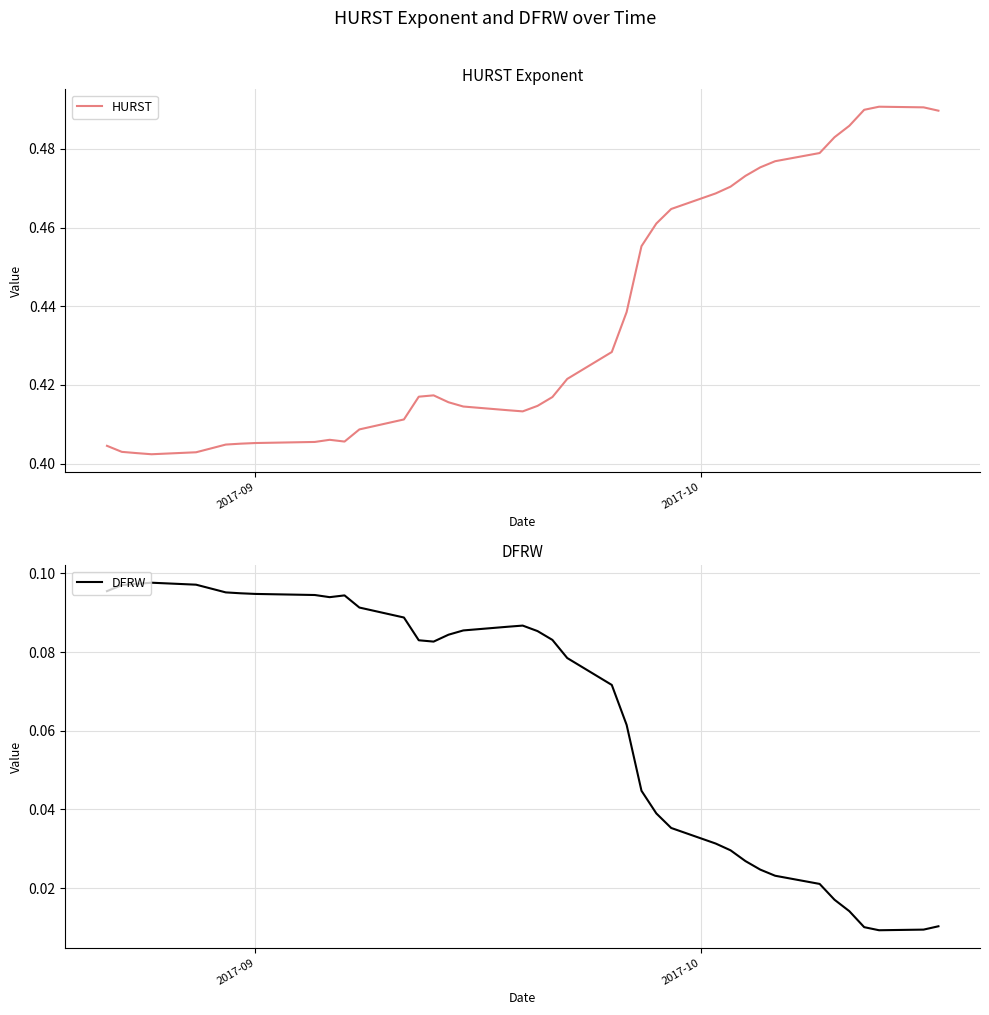

What is the highest value of the DFRW series?

0.1